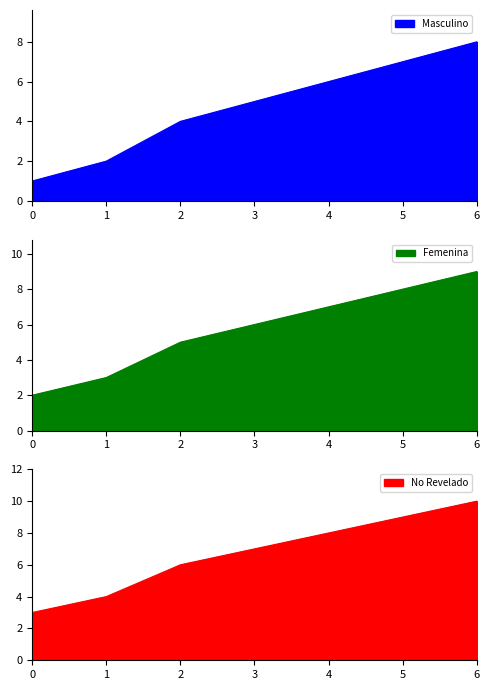

Which series has the widest spread of values?

Masculino